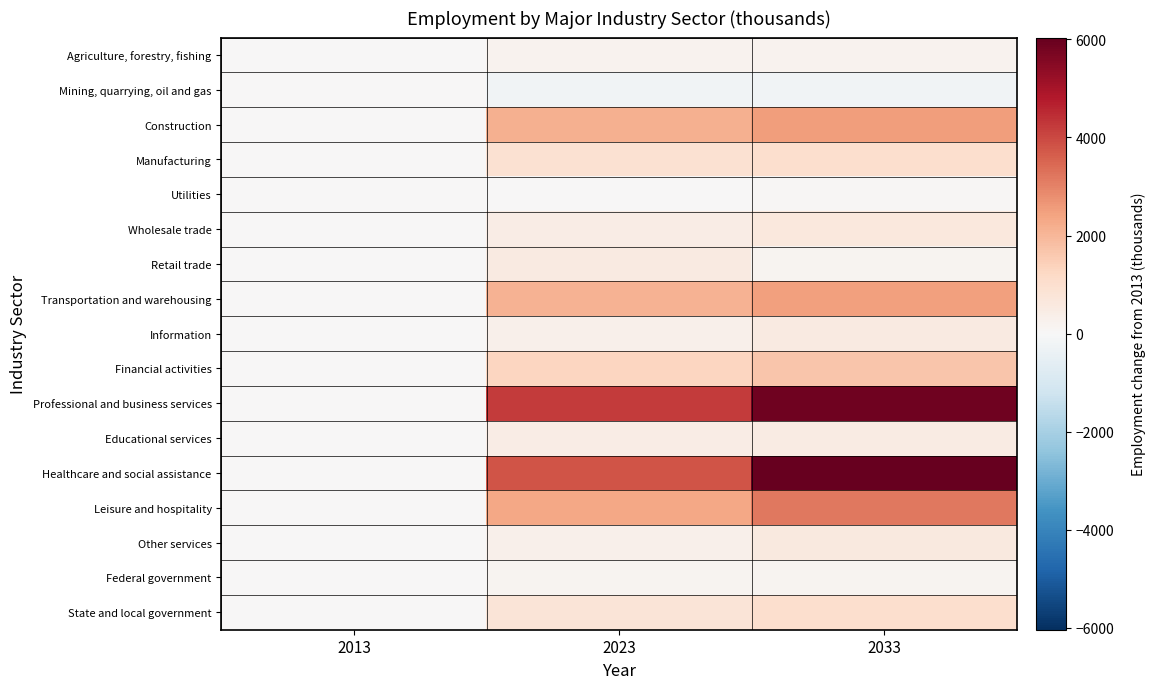

At which category does the chart reach its minimum across all series?

2023